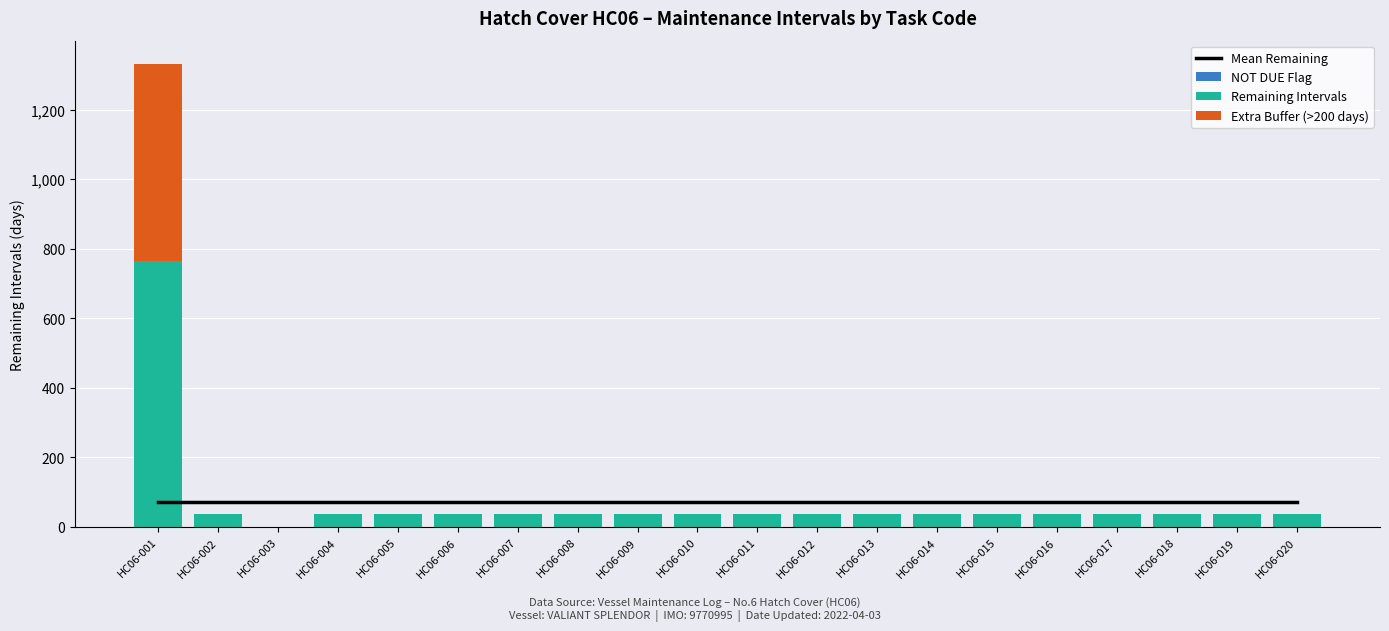

Is the value of Mean Remaining at HC06-009 greater than the value of Remaining Intervals at HC06-014?

Yes